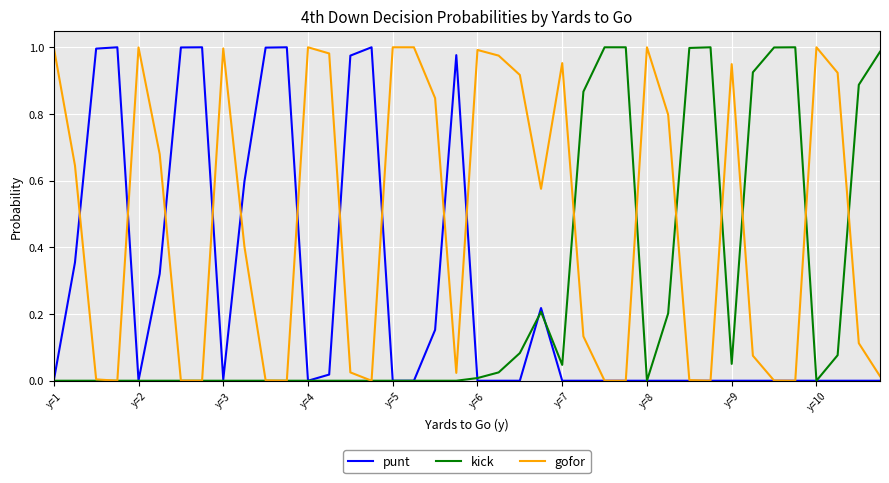

Which series has the largest total across all categories?

gofor